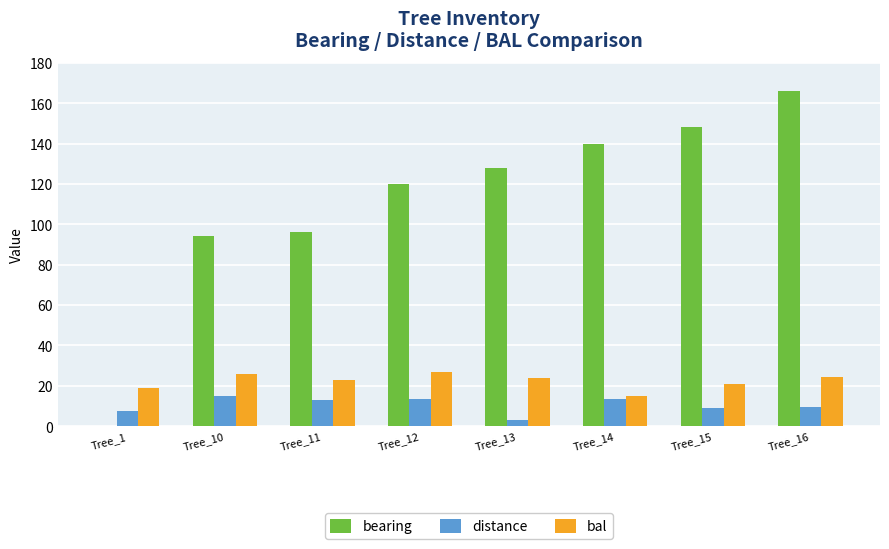

How many categories are shown in the chart?

8